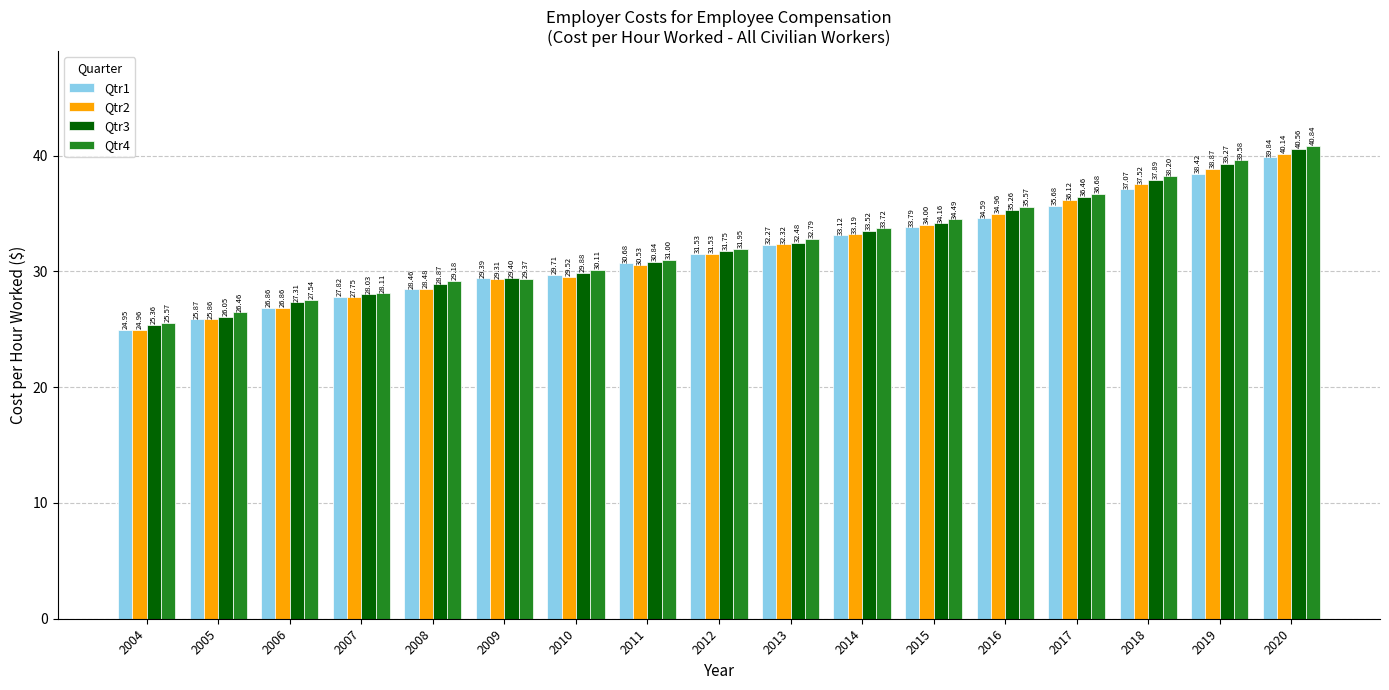

What is the sum of all Qtr3 values?

547.1